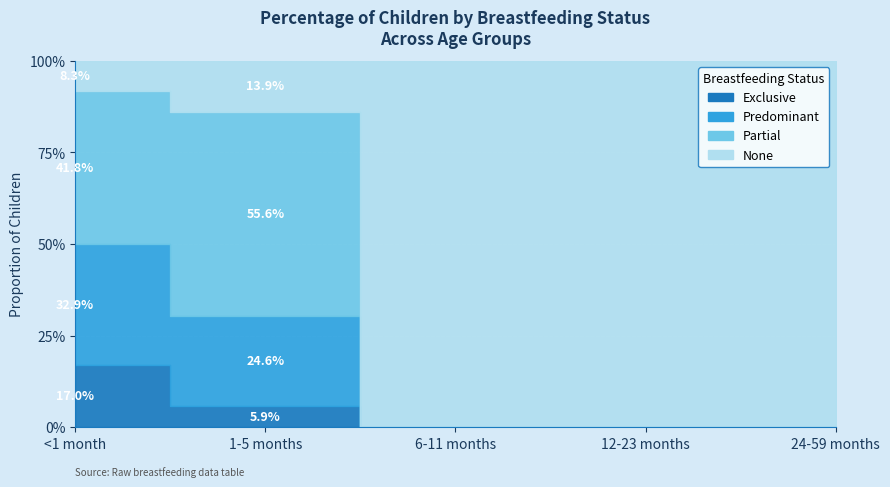

At which category is the sum across all series the highest?

1-5 months